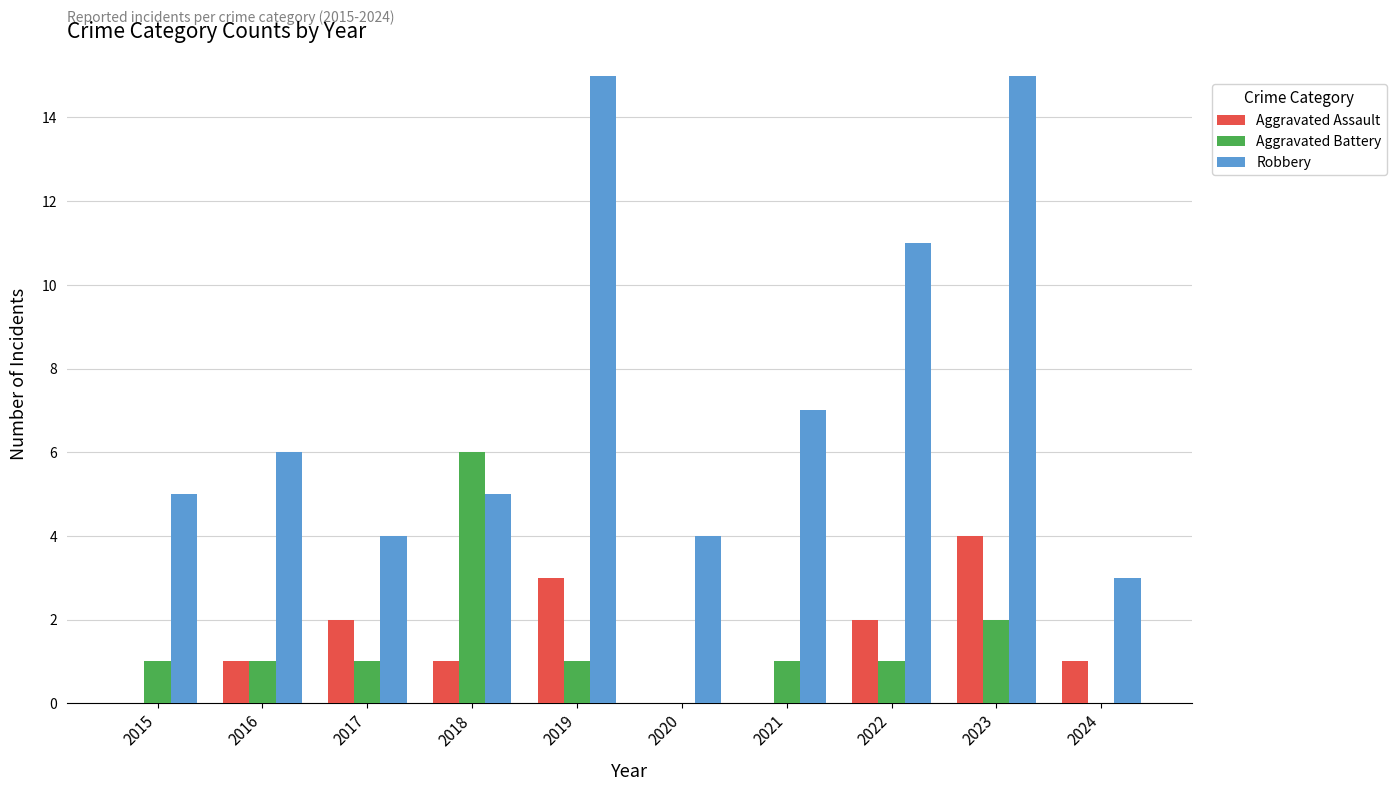

What is the spread (max minus min) of values at 2019?

14